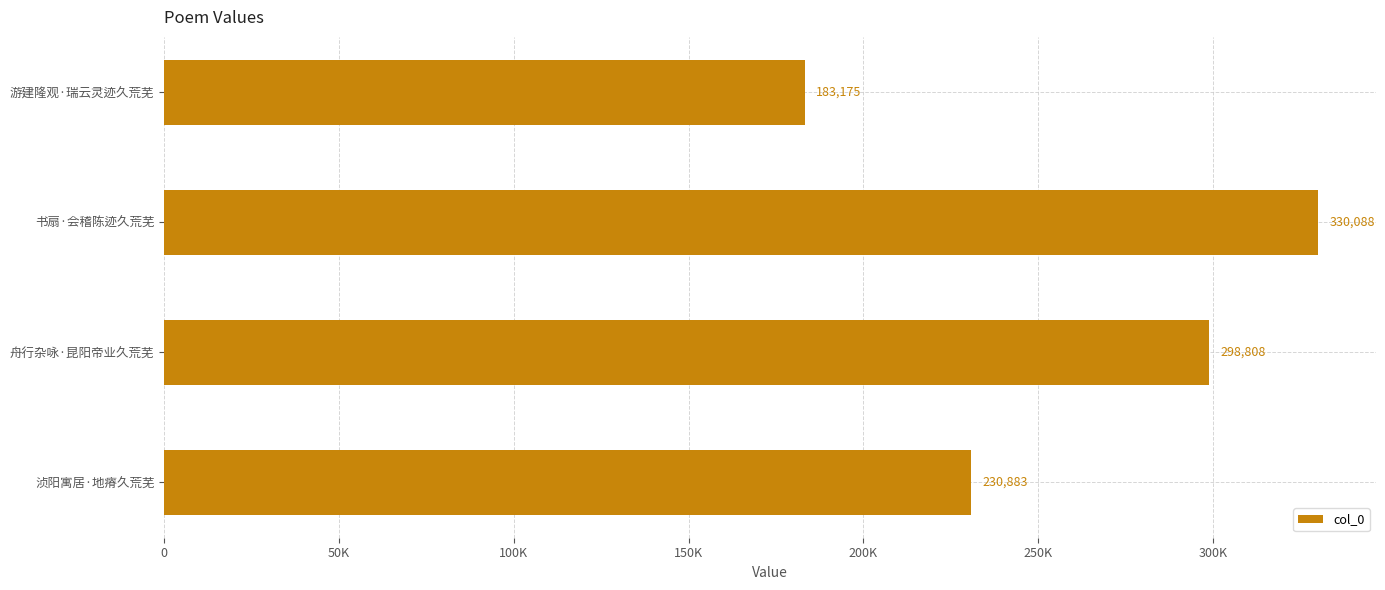

Does the chart contain any negative values?

No